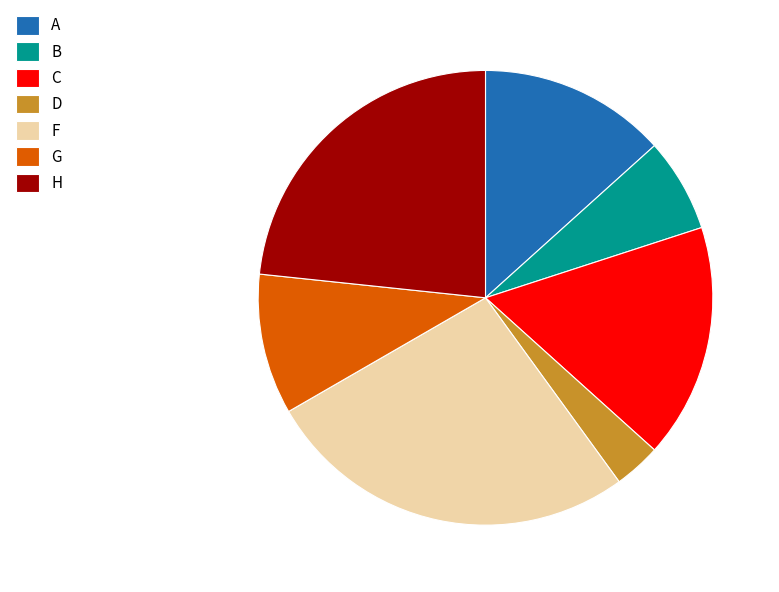

Which has a higher value, G or D?

G